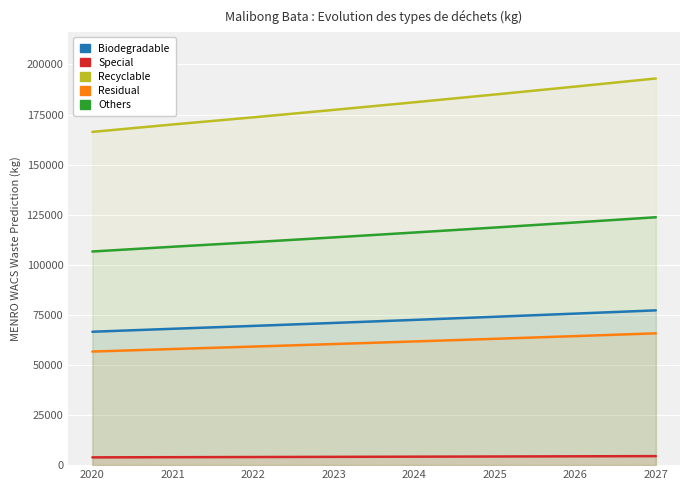

What is the difference between the Special values at 2026 and 2024?

182.8